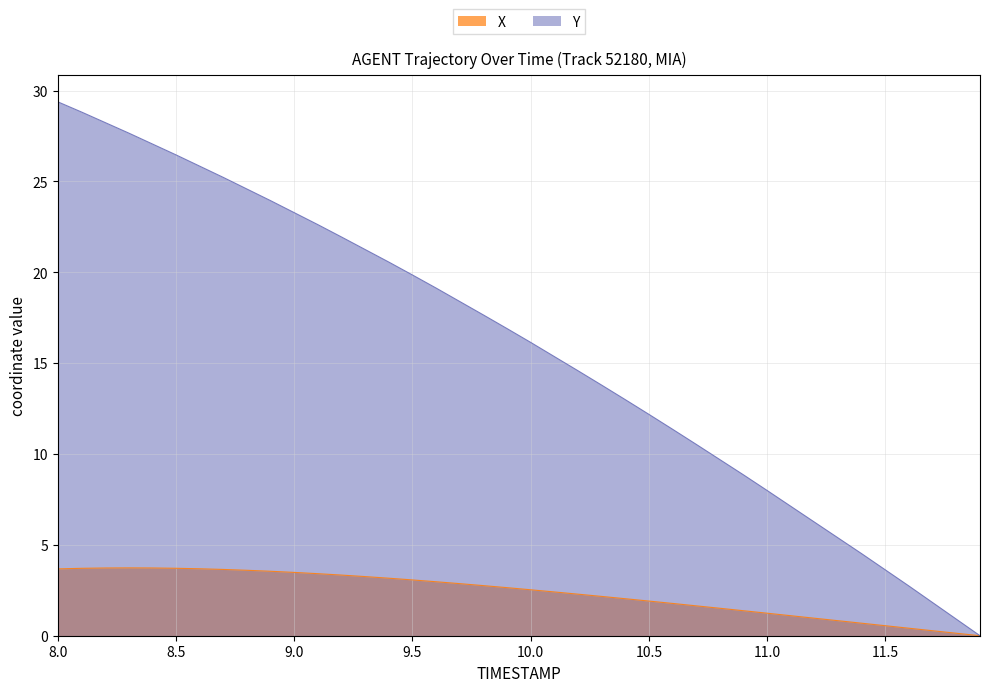

Reading right to left, transcribe all the data shown in this chart.

X: 0.0	0.1	0.3	0.4	0.6	0.7	0.8	1.0	1.1	1.2	1.4	1.5	1.6	1.8	1.9	2.0	2.2	2.3	2.4	2.5	2.6	2.8	2.9	3.0	3.1	3.2	3.3	3.3	3.4	3.5	3.5	3.6	3.6	3.7	3.7	3.7	3.7	3.7	3.7	3.7
Y: 0.0	0.9	1.8	2.7	3.6	4.5	5.4	6.2	7.1	8.0	8.8	9.7	10.5	11.4	12.2	13.0	13.8	14.6	15.4	16.1	16.9	17.6	18.4	19.1	19.8	20.6	21.2	21.9	22.6	23.3	23.9	24.6	25.2	25.8	26.5	27.1	27.7	28.2	28.8	29.4